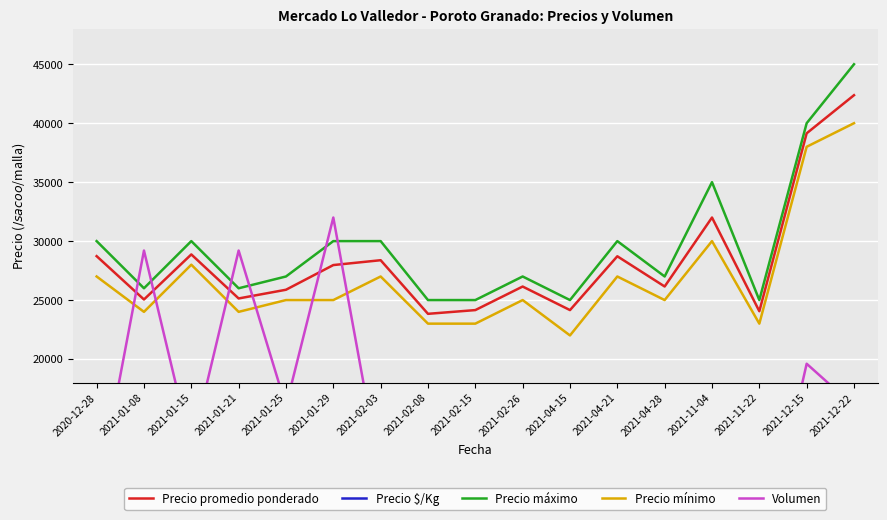

What is the label of the 5th point from the left?

2021-01-25